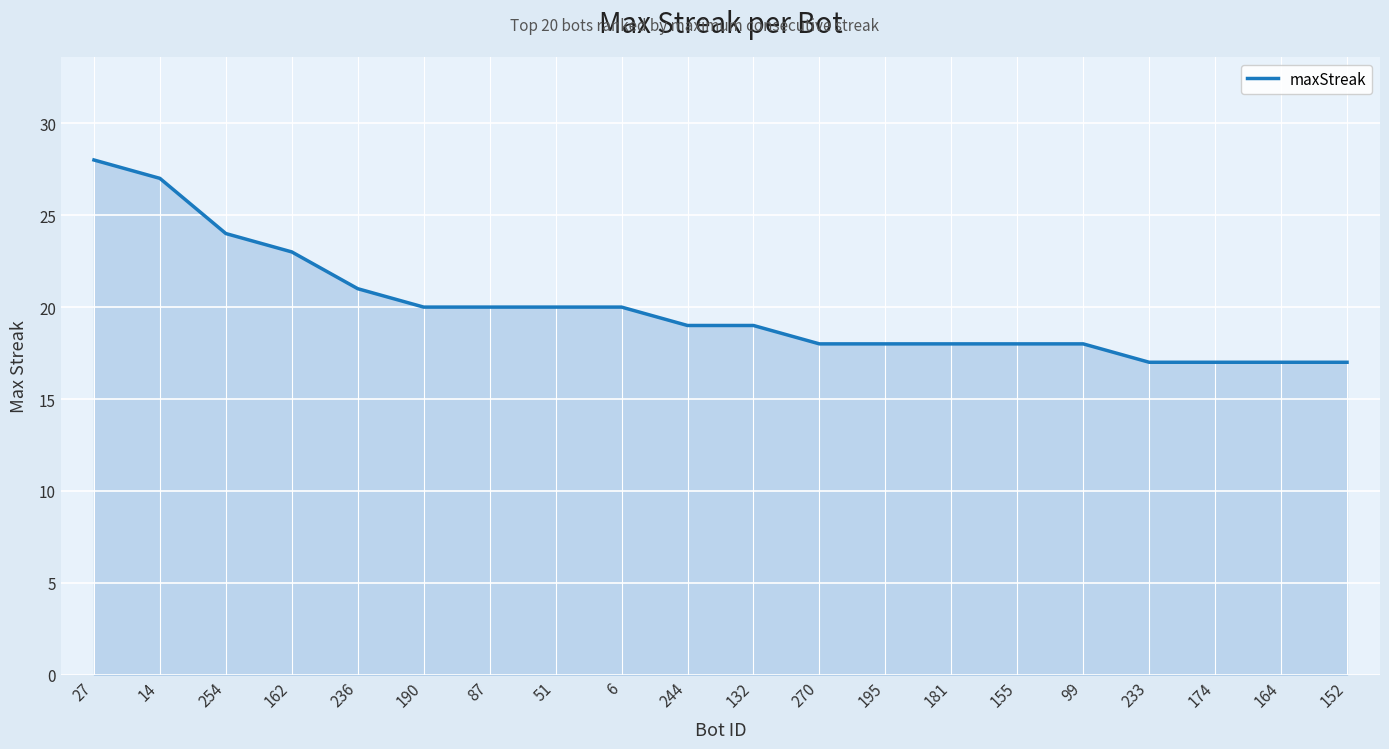

Reading left to right, transcribe all the data shown in this chart.

28	27	24	23	21	20	20	20	20	19	19	18	18	18	18	18	17	17	17	17